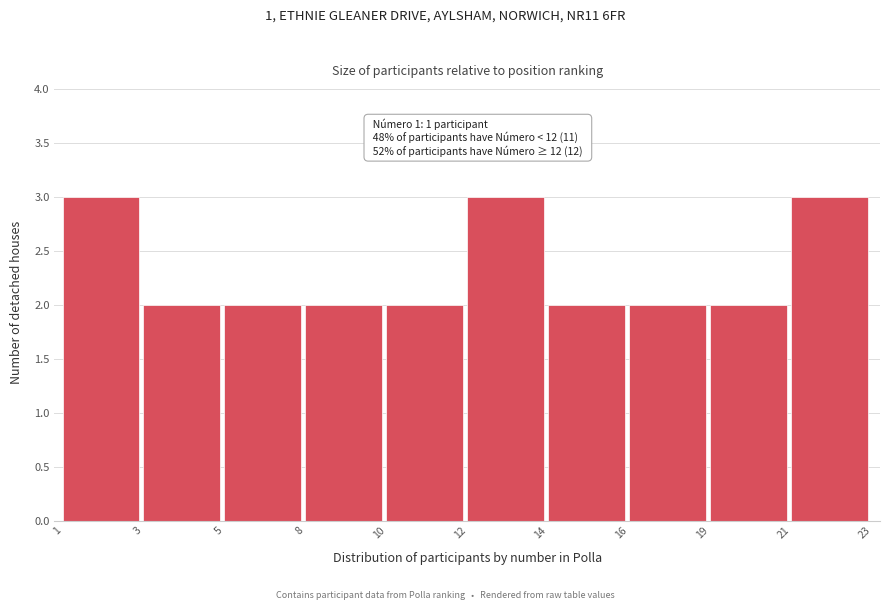

Reading left to right, transcribe all the data shown in this chart.

1=3	3=2	5=2	8=2	10=2	12=3	14=2	16=2	19=2	21=3